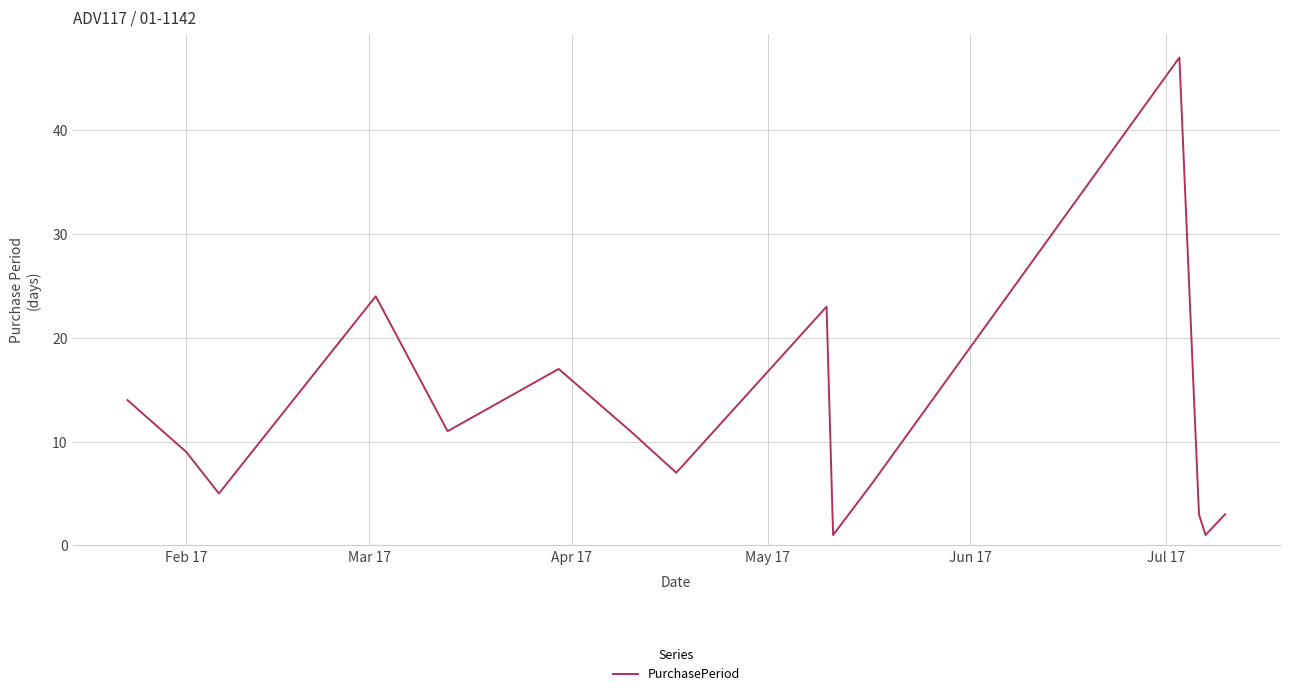

What is the greatest value displayed?

47